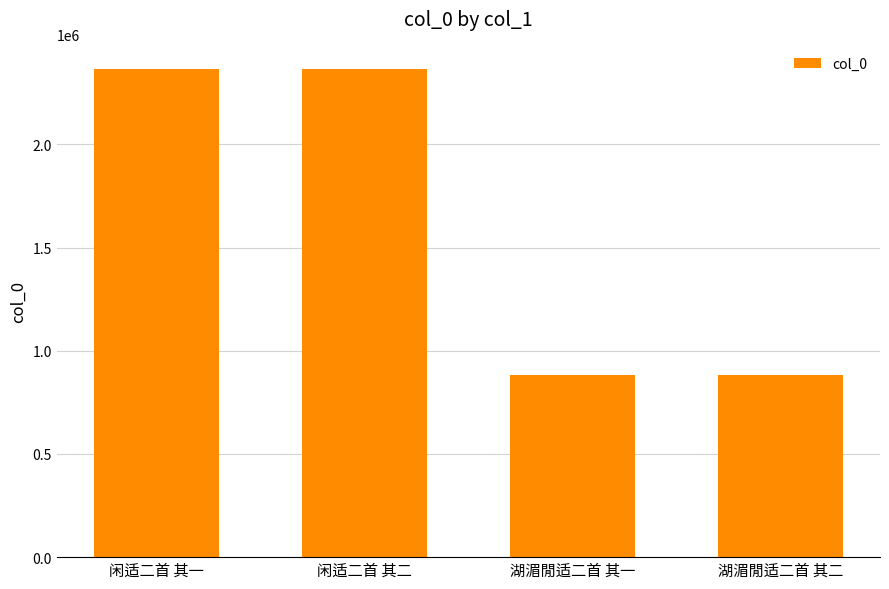

What is the ratio of the value at 闲适二首 其二 to the value at 闲适二首 其一?

1.0